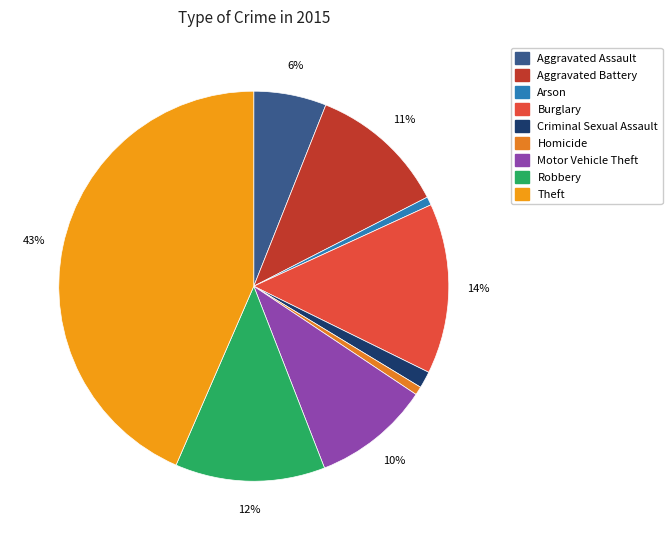

Is it true that Criminal Sexual Assault is 1% of the pie?

True